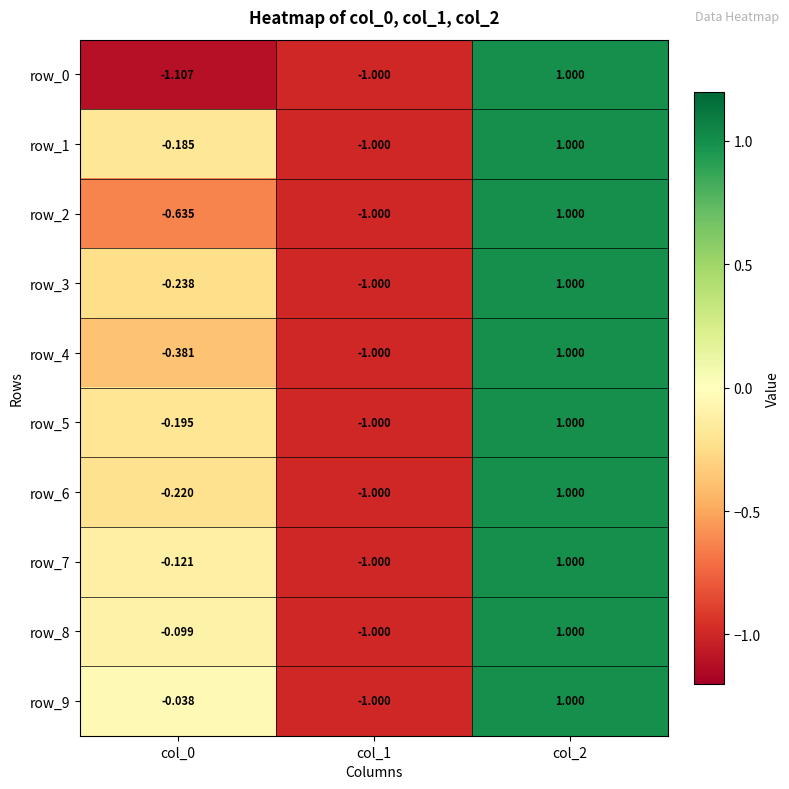

How many categories are shown in the chart?

3